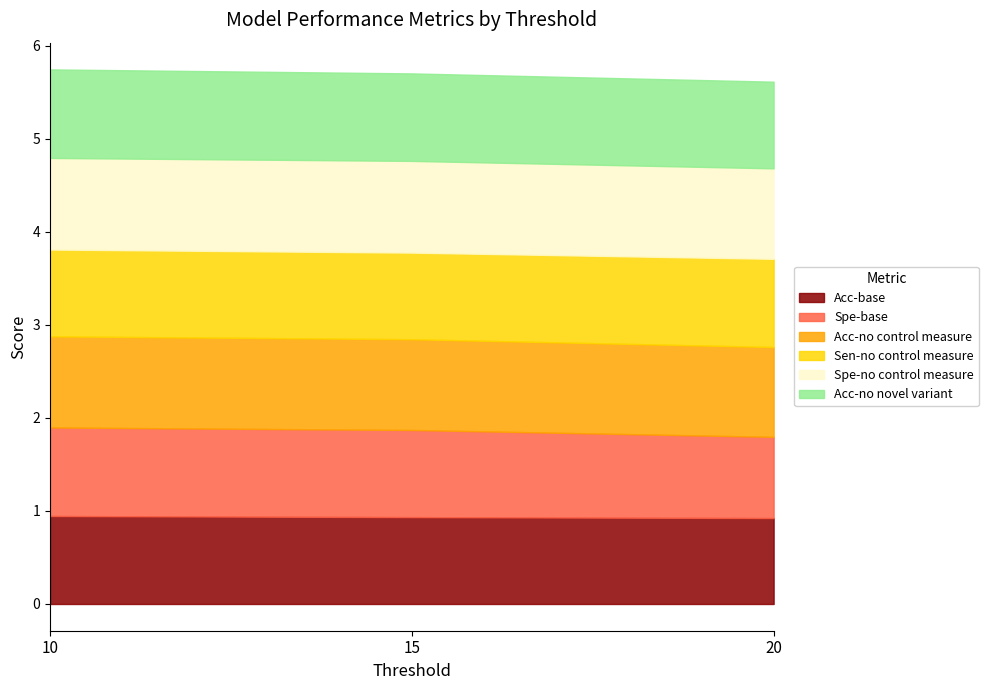

At how many categories does at least one series exceed 0?

3